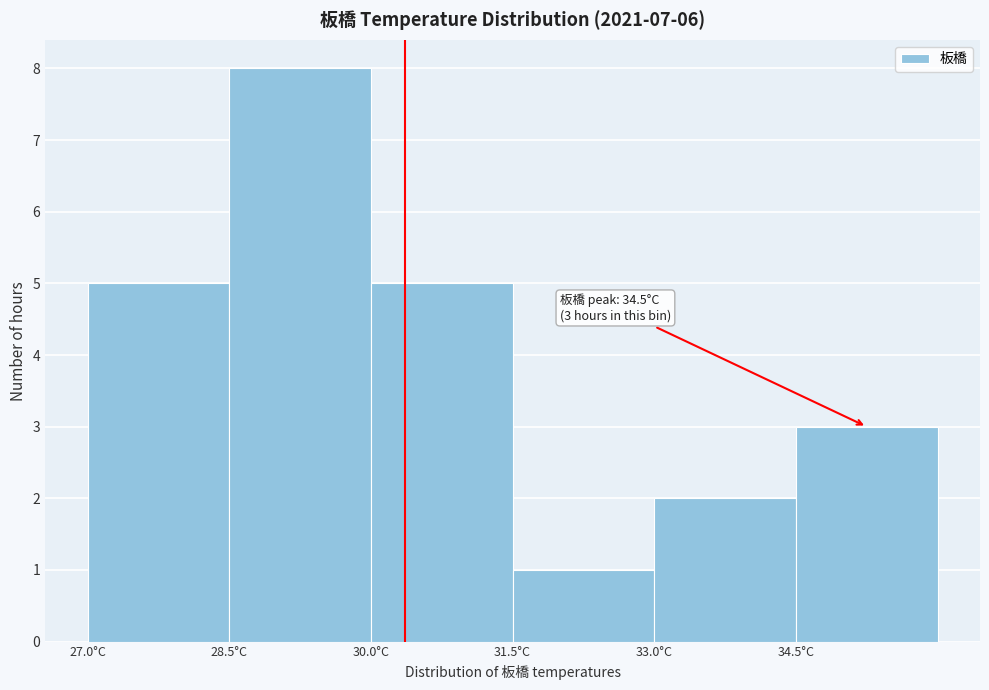

Over which range of the x-axis is the bar tallest?

28.5 to 30.0